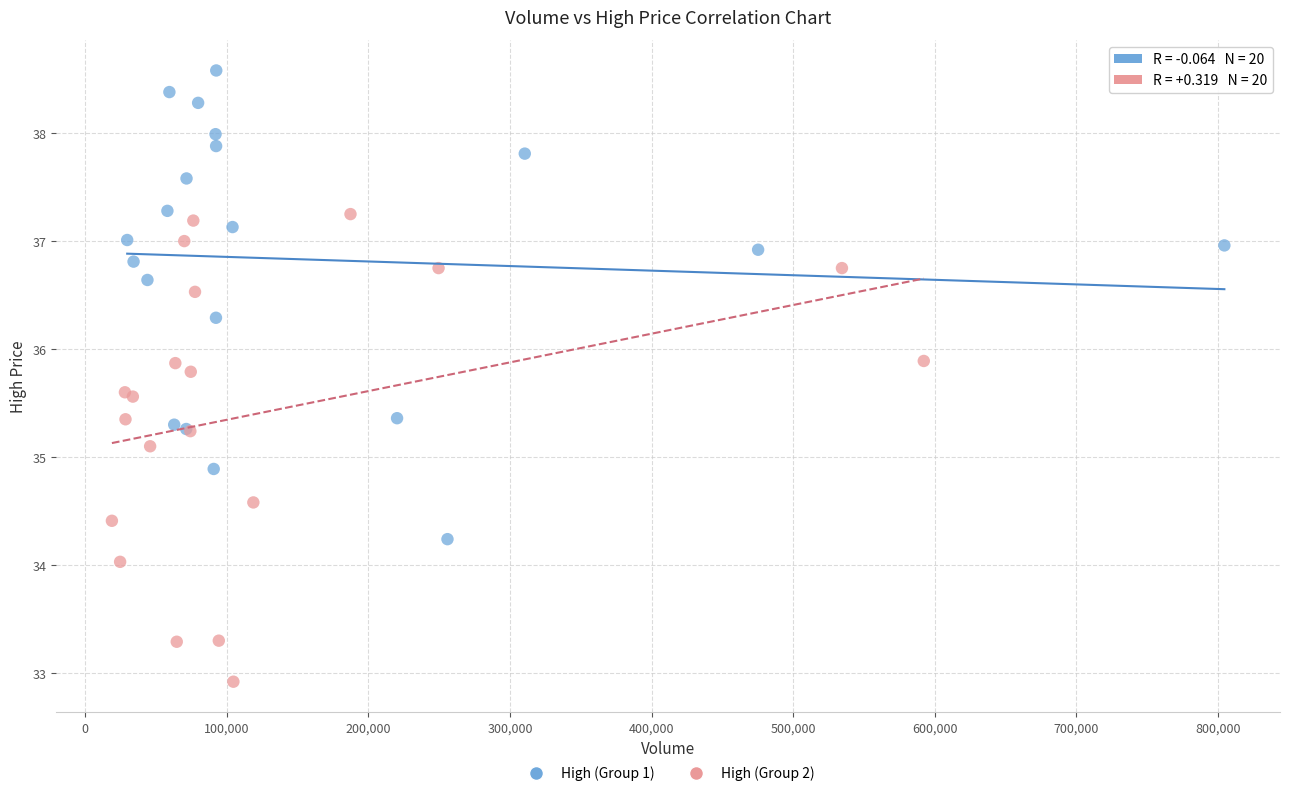

What are all the series names shown in the legend?

High (Group 1), High (Group 2)